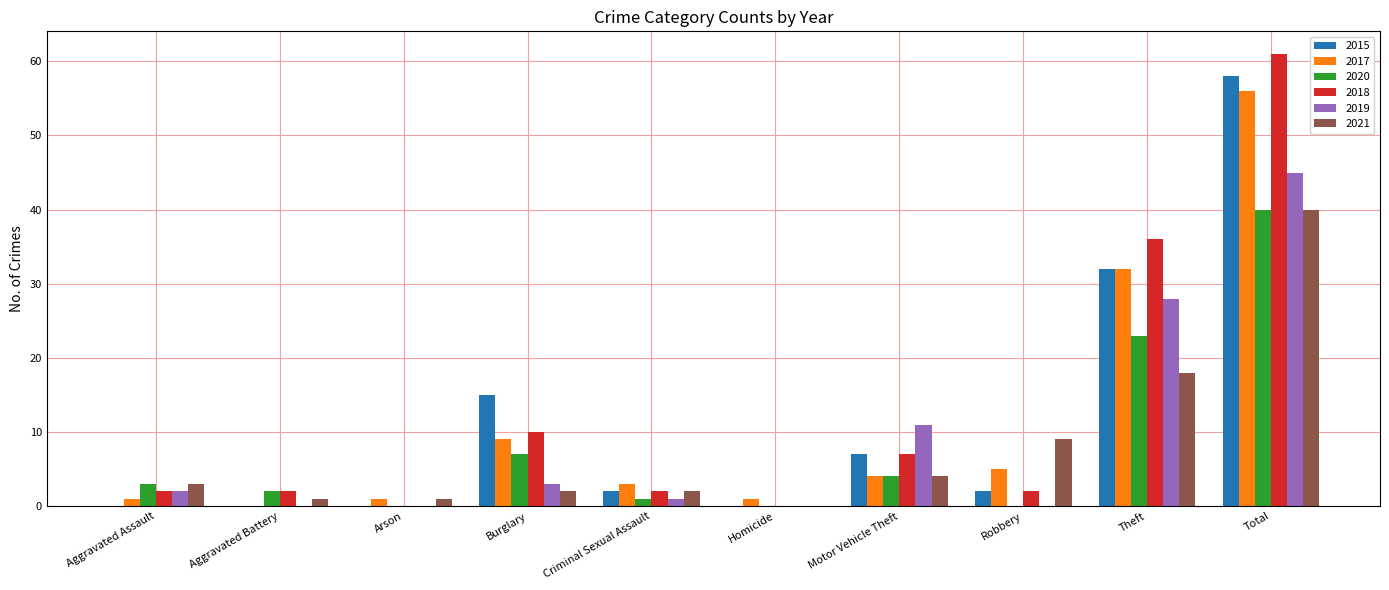

Reading right to left, list all the values displayed in this chart.

2015: 58	32	2	7	0	2	15	0	0	0
2017: 56	32	5	4	1	3	9	1	0	1
2020: 40	23	0	4	0	1	7	0	2	3
2018: 61	36	2	7	0	2	10	0	2	2
2019: 45	28	0	11	0	1	3	0	0	2
2021: 40	18	9	4	0	2	2	1	1	3